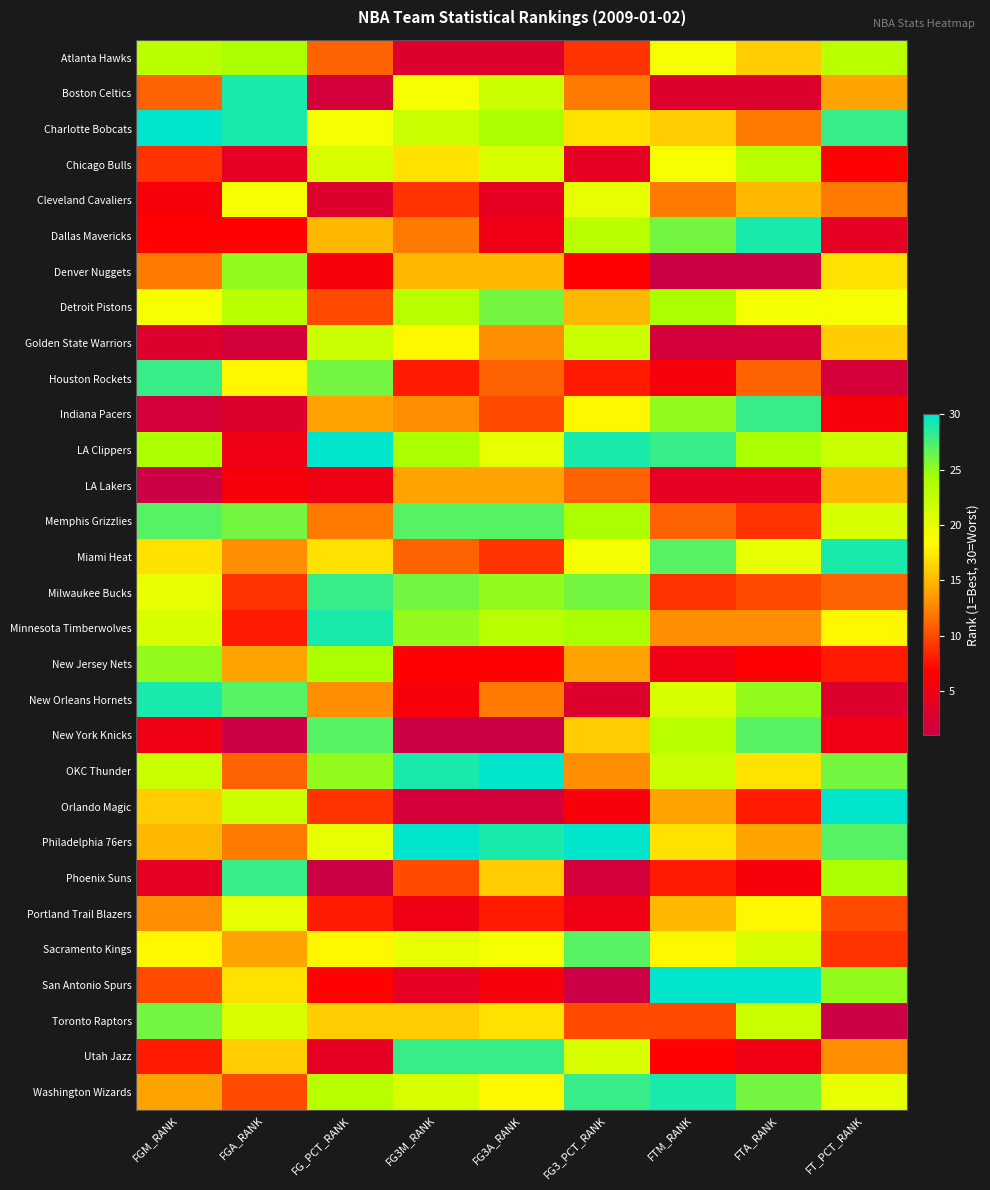

At how many categories does at least one series exceed 7?

9